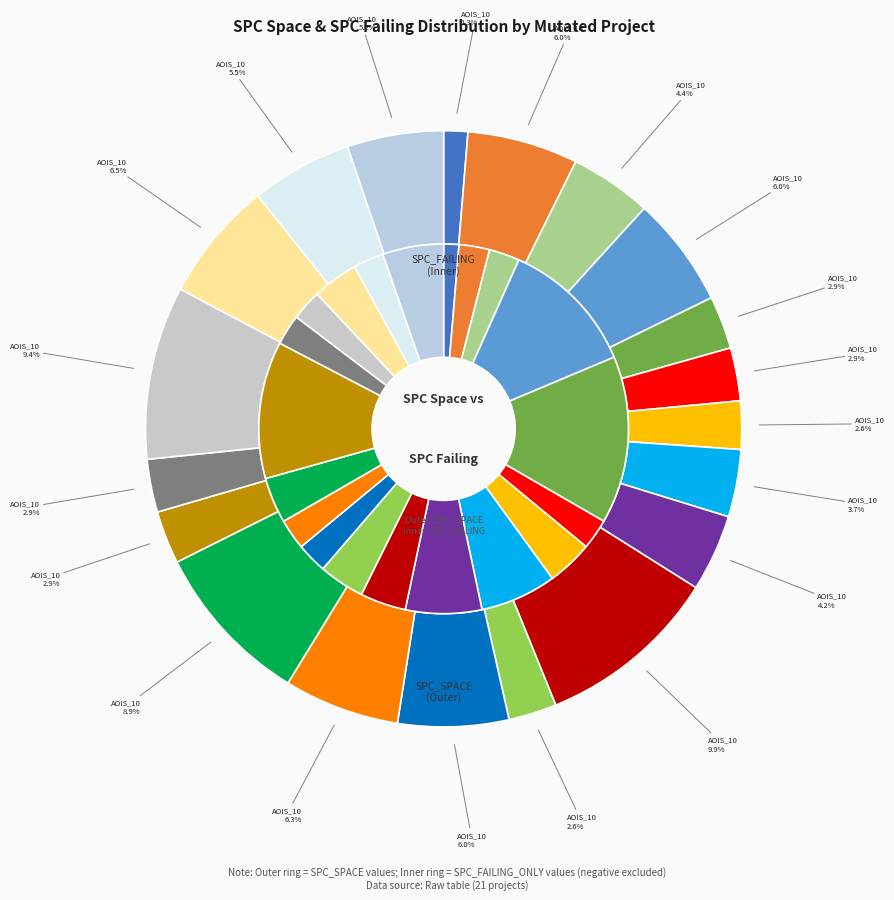

How many slices are in this pie chart?

20